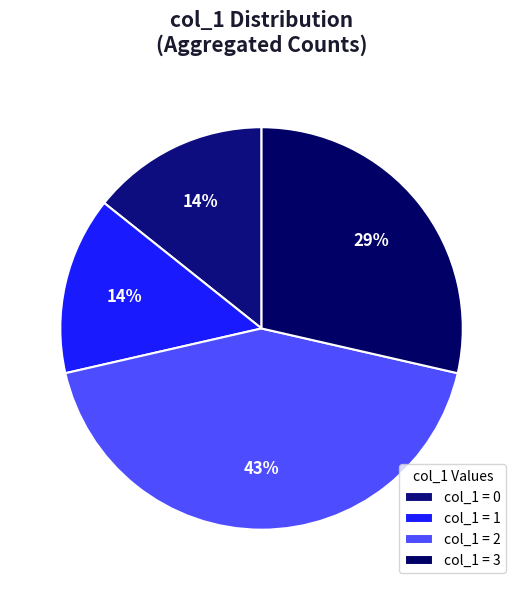

Which slice is the largest?

col_1 = 2